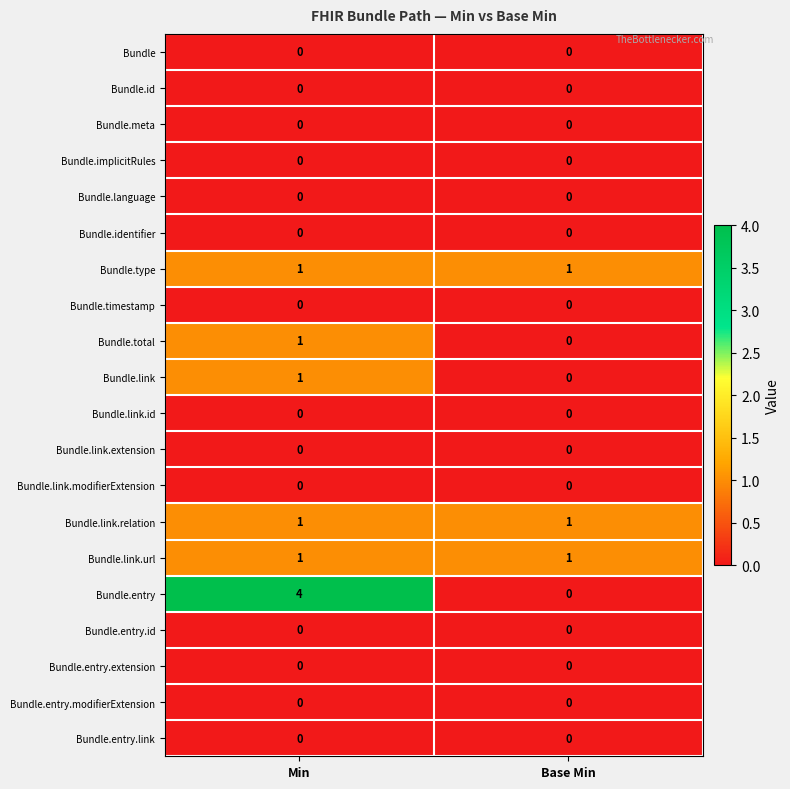

What is the total value across all series at Base Min?

3